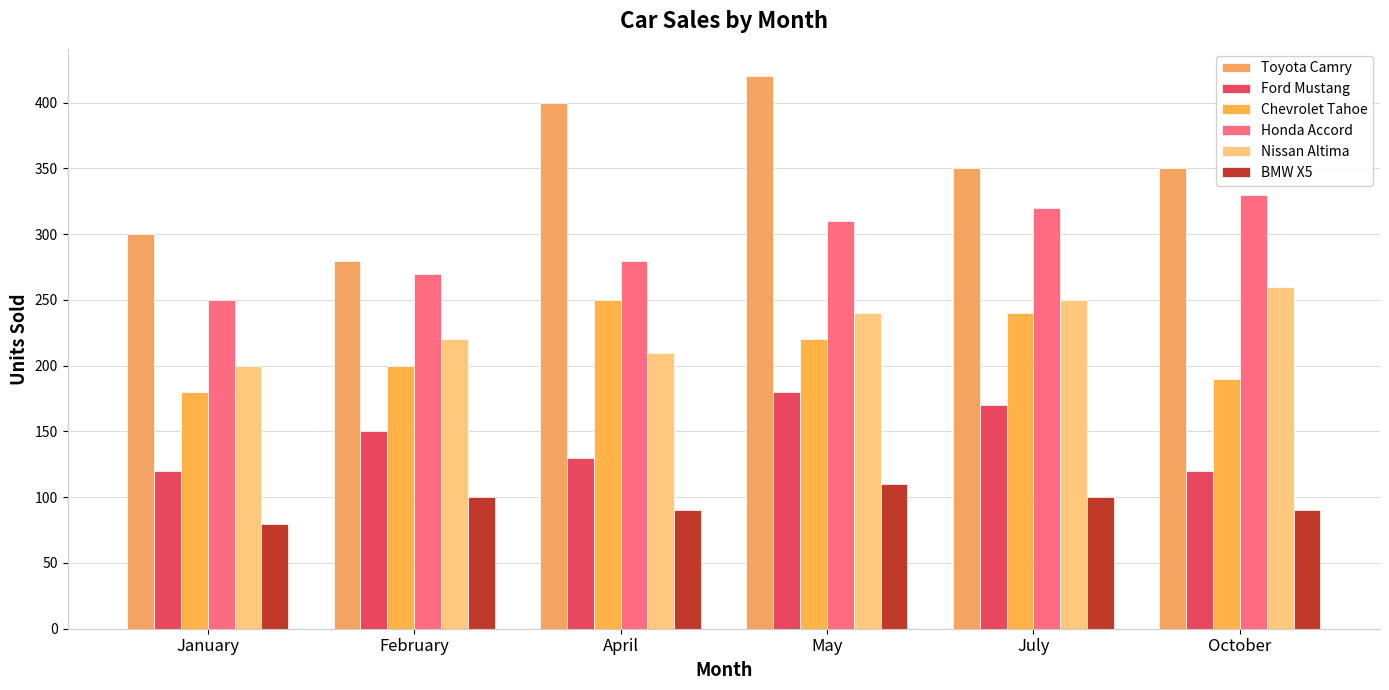

What is the label of the 1st bar from the right?

October